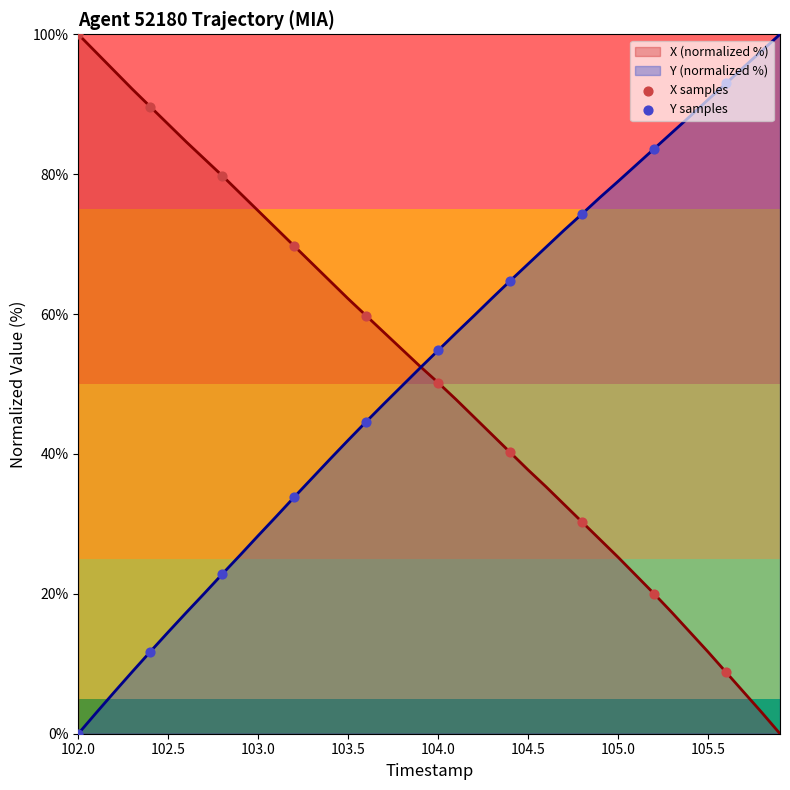

What is the total value across all series at 103.5?

104.2